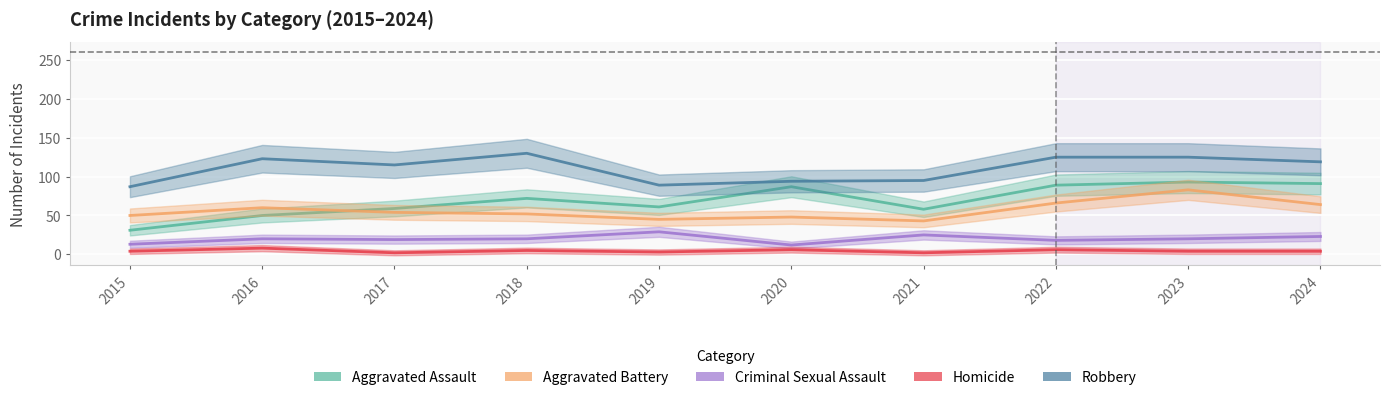

True or false: Aggravated Assault and Robbery cross at least once.

False